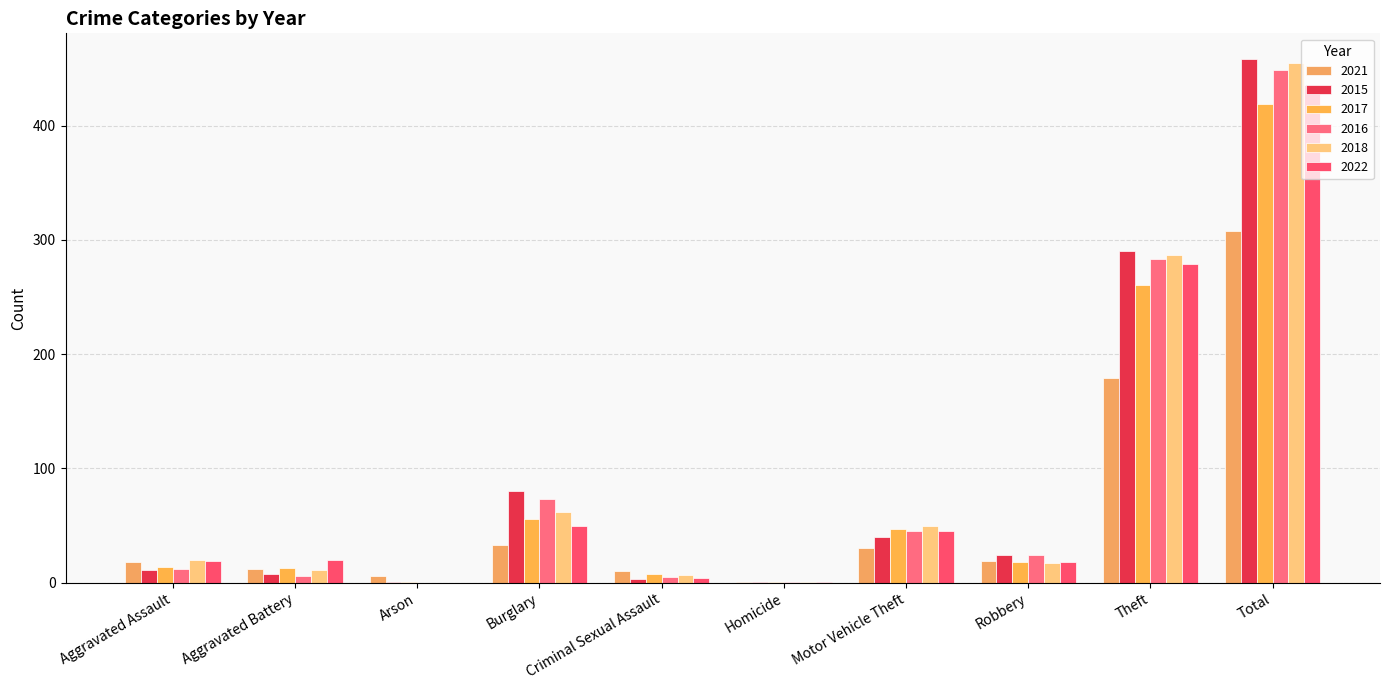

What are all the series names shown in the legend?

2021, 2015, 2017, 2016, 2018, 2022